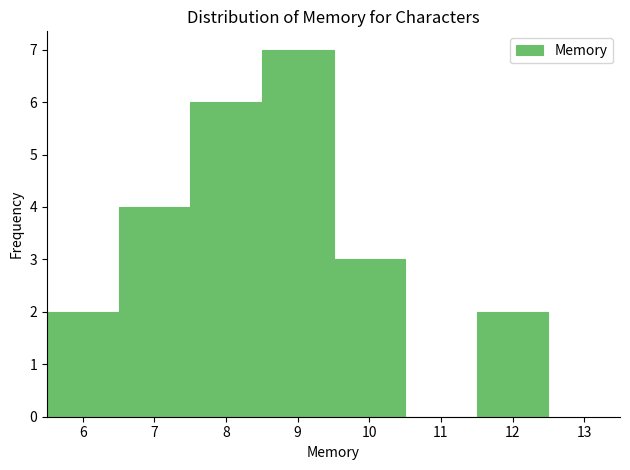

How tall is the bar that spans 9.5 to 10.5 on the x-axis? The values are not printed on the chart, so give them approximately, as read against the axis.

3